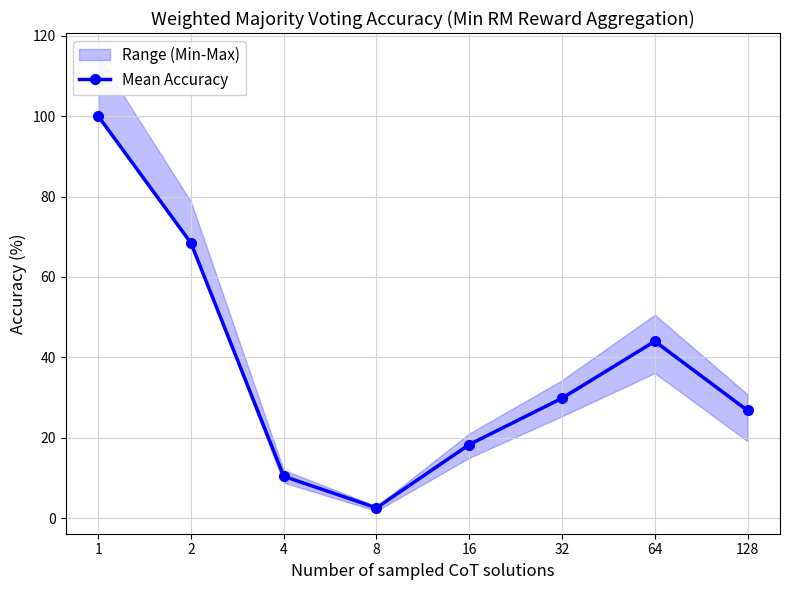

Reading left to right, what are all the values shown in this chart?

100.0	68.4	10.4	2.6	18.3	29.8	44.0	26.8